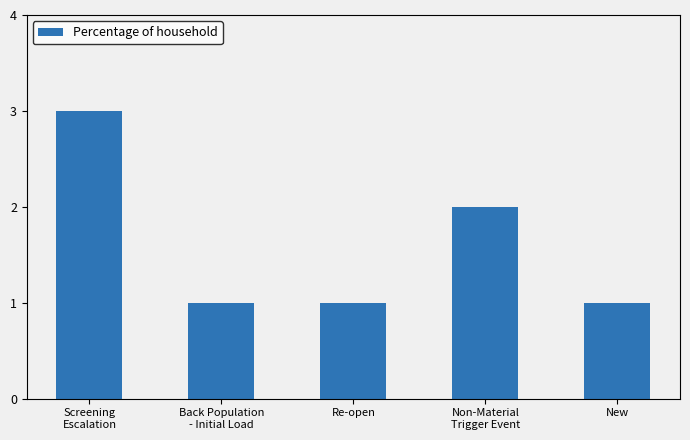

Reading left to right, what are all the values shown in this chart?

Screening
Escalation=3	Back Population
- Initial Load=1	Re-open=1	Non-Material
Trigger Event=2	New=1